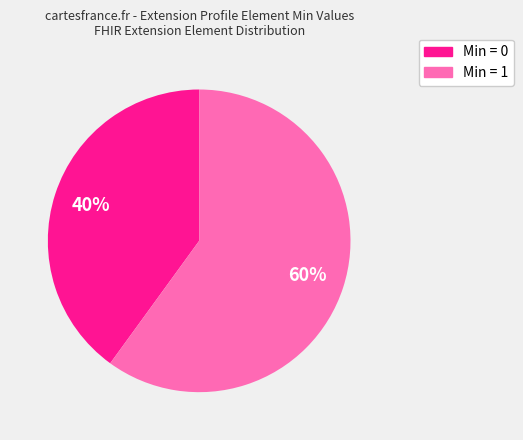

Is there any slice that represents more than half of the pie?

Yes